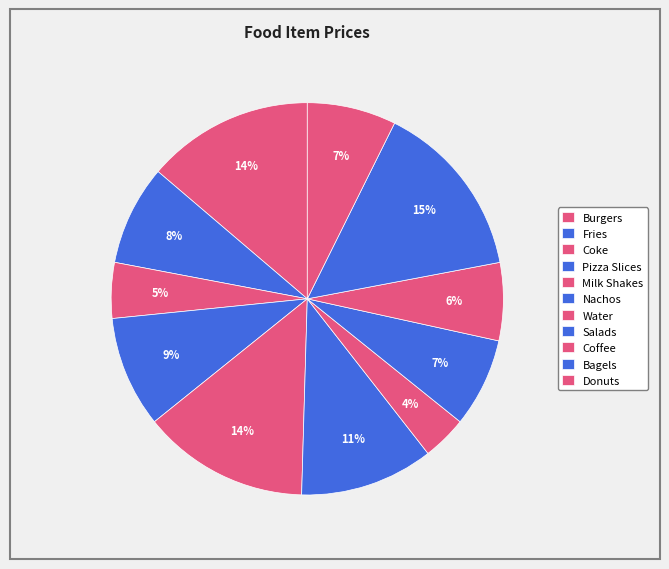

To the nearest percent, what is the average slice percentage?

9%